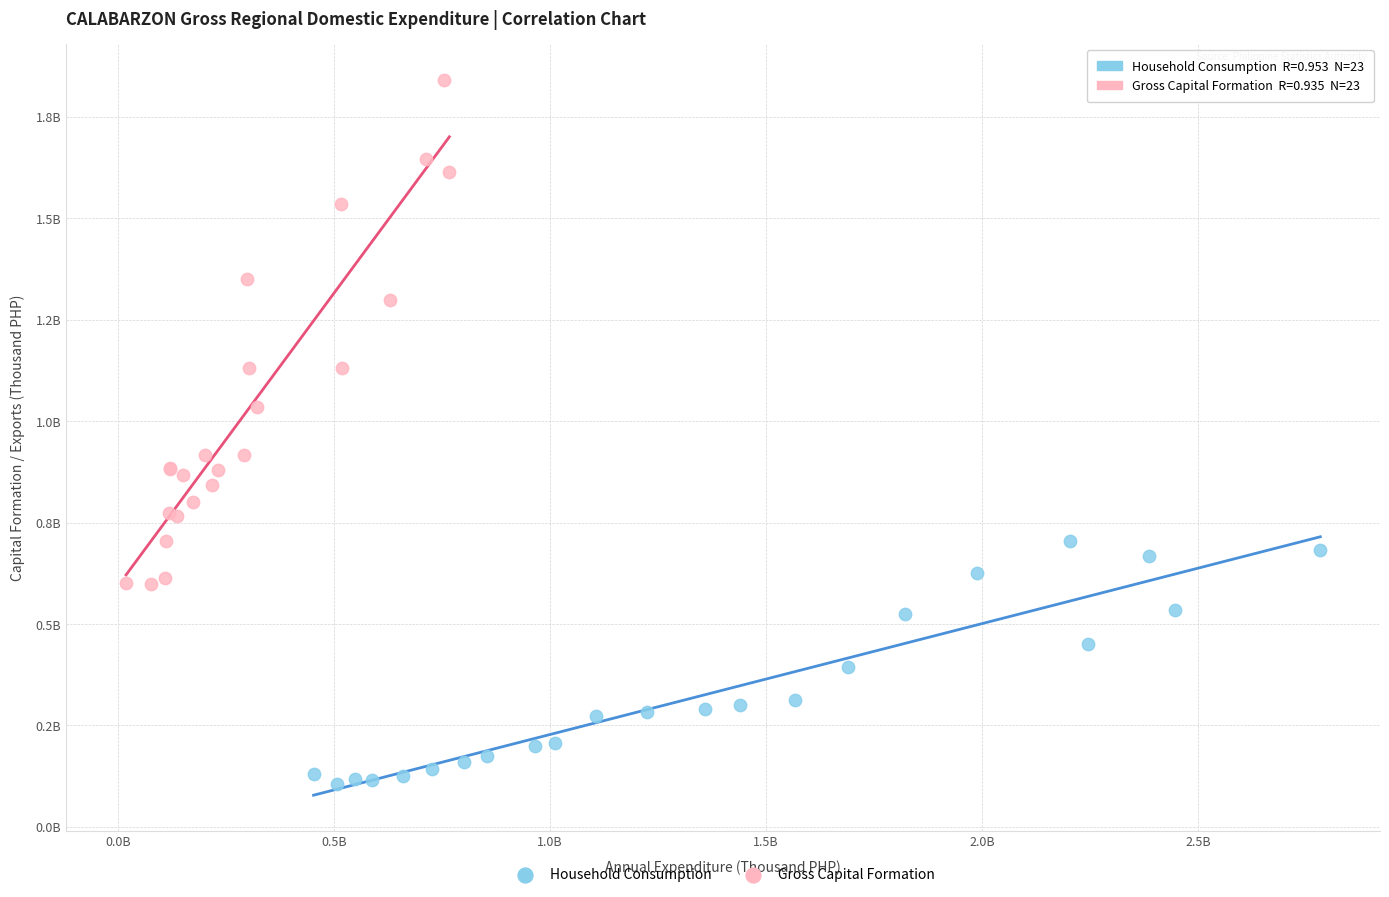

What are all the series names shown in the legend?

Household Consumption, Gross Capital Formation